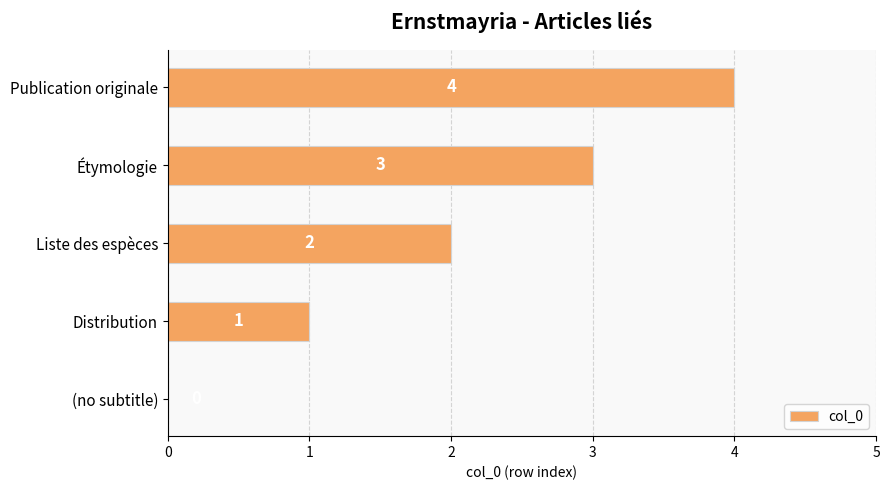

What is the ratio of the value at Publication originale to the value at Distribution?

4.0